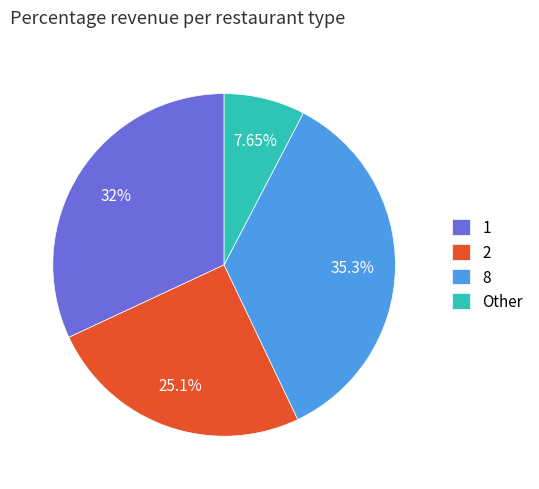

Approximately how many times larger is the value at 2 compared to 8?

0.7